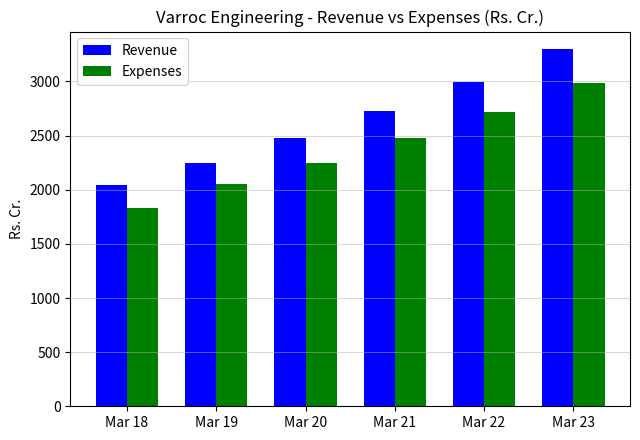

How many groups of bars are there?

6